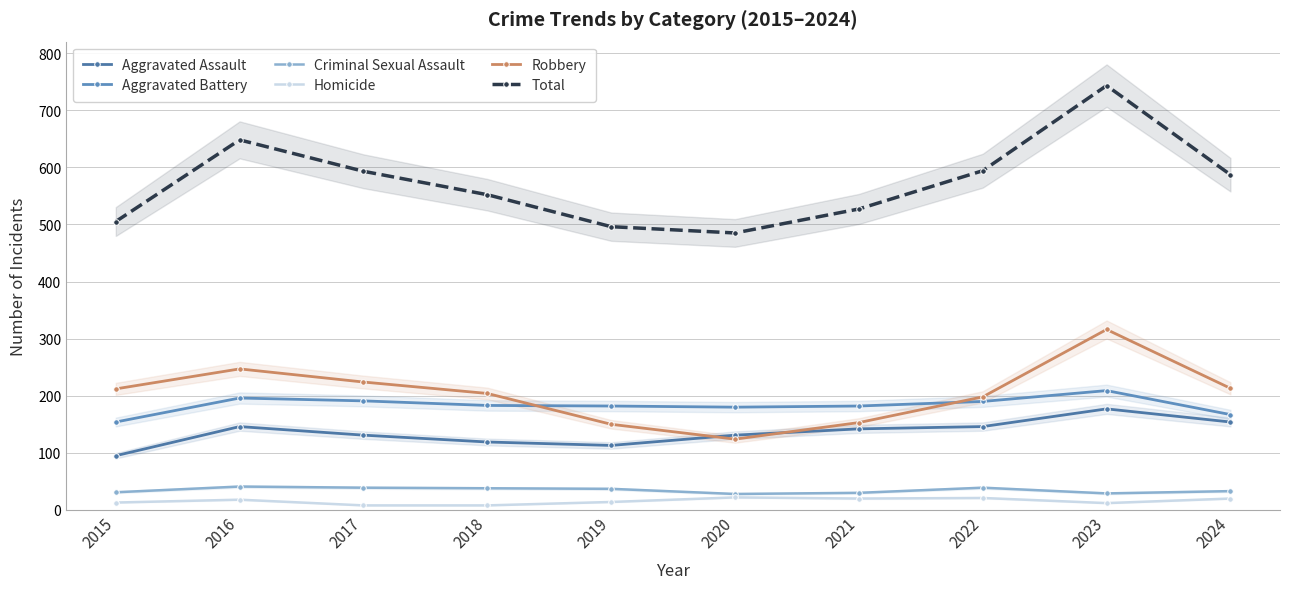

Reading left to right, extract all data points from this chart.

Aggravated Assault: 2015=95	2016=146	2017=131	2018=119	2019=113	2020=131	2021=142	2022=146	2023=177	2024=154
Aggravated Battery: 2015=154	2016=196	2017=191	2018=183	2019=182	2020=180	2021=182	2022=190	2023=209	2024=167
Criminal Sexual Assault: 2015=31	2016=41	2017=39	2018=38	2019=37	2020=28	2021=30	2022=39	2023=29	2024=33
Homicide: 2015=13	2016=18	2017=8	2018=8	2019=14	2020=22	2021=20	2022=21	2023=12	2024=20
Robbery: 2015=212	2016=247	2017=224	2018=204	2019=150	2020=124	2021=153	2022=198	2023=316	2024=213
Total: 2015=505	2016=648	2017=593	2018=552	2019=496	2020=485	2021=527	2022=594	2023=743	2024=587